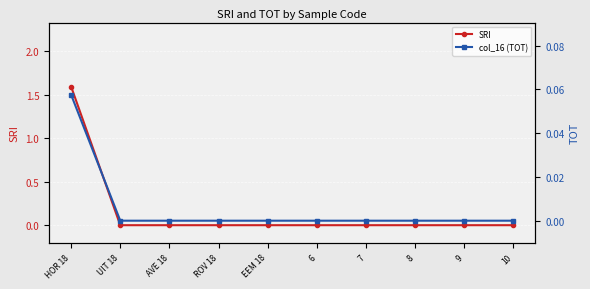

Rank the categories by SRI value from lowest to highest.

UIT 18, AVE 18, ROV 18, EEM 18, 6, 7, 8, 9, 10, HOR 18